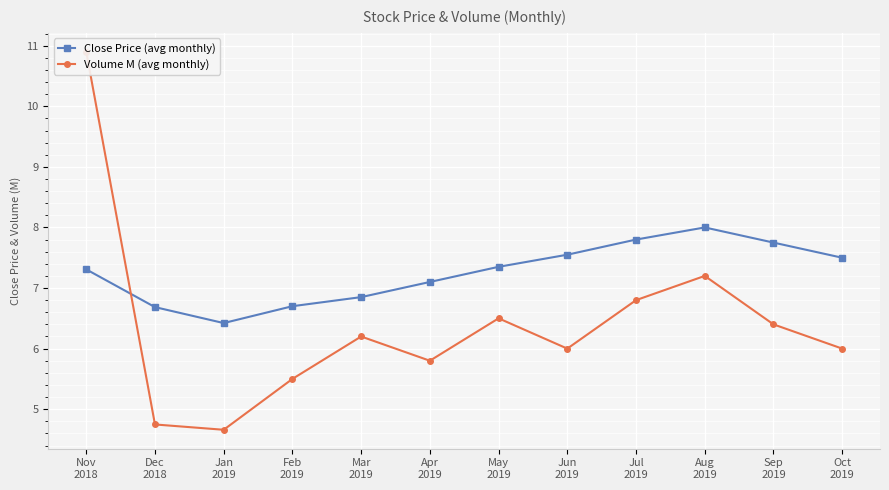

How many interior local valleys does the Volume M (avg monthly) series have?

3